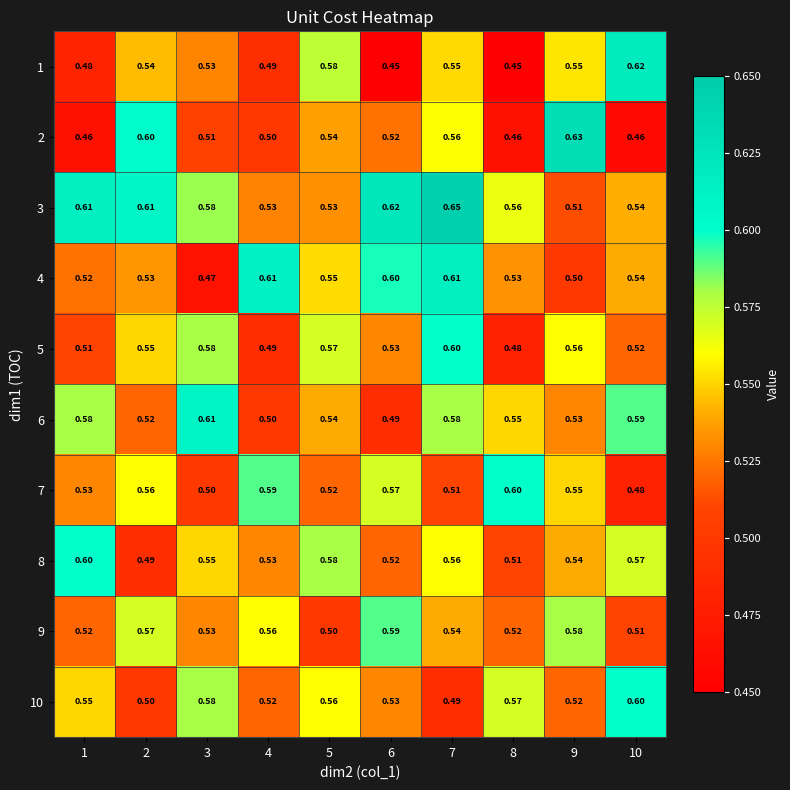

Which series has the largest total across all categories?

3